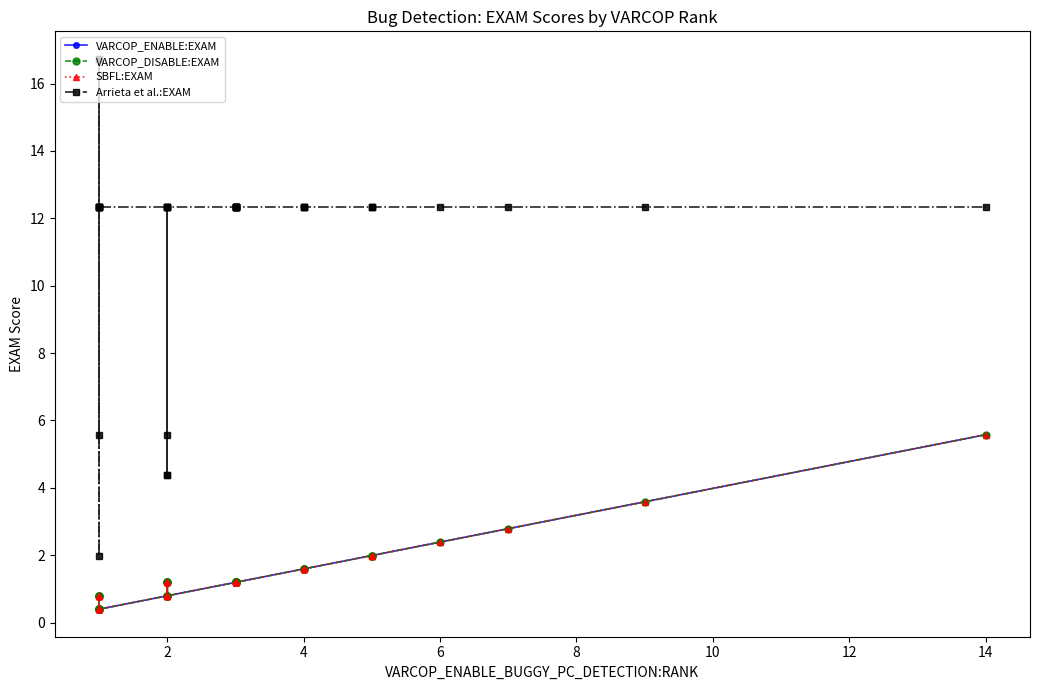

What is the label of the 26th point from the right?

2